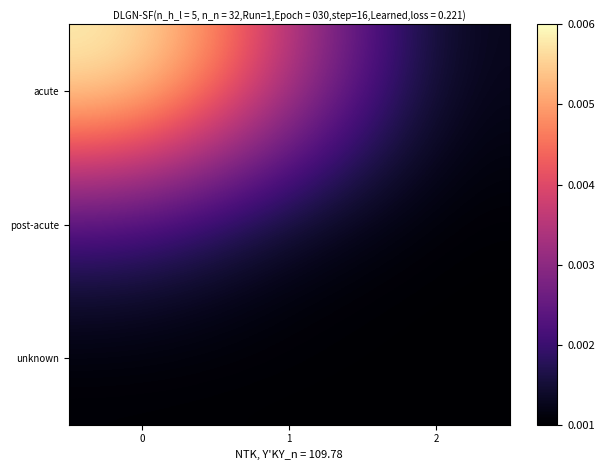

At how many categories does at least one series exceed 0?

3